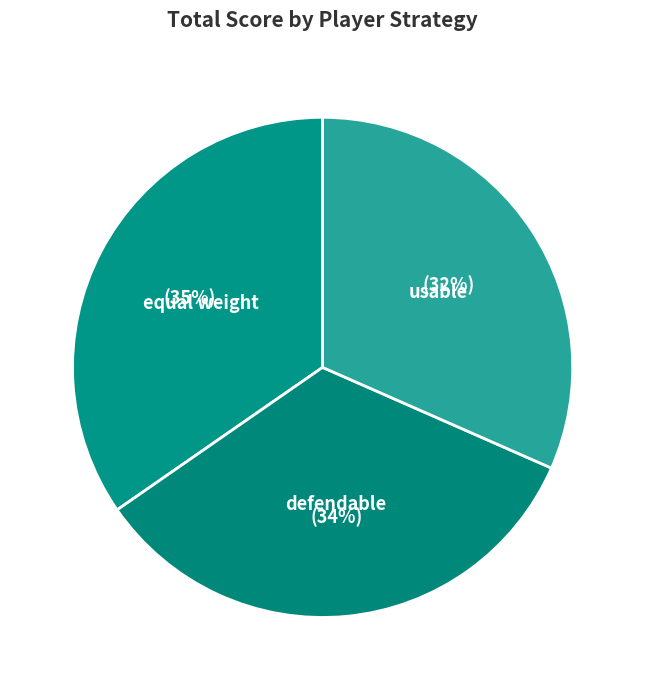

Rank the categories by value from highest to lowest.

equal weight, defendable, usable